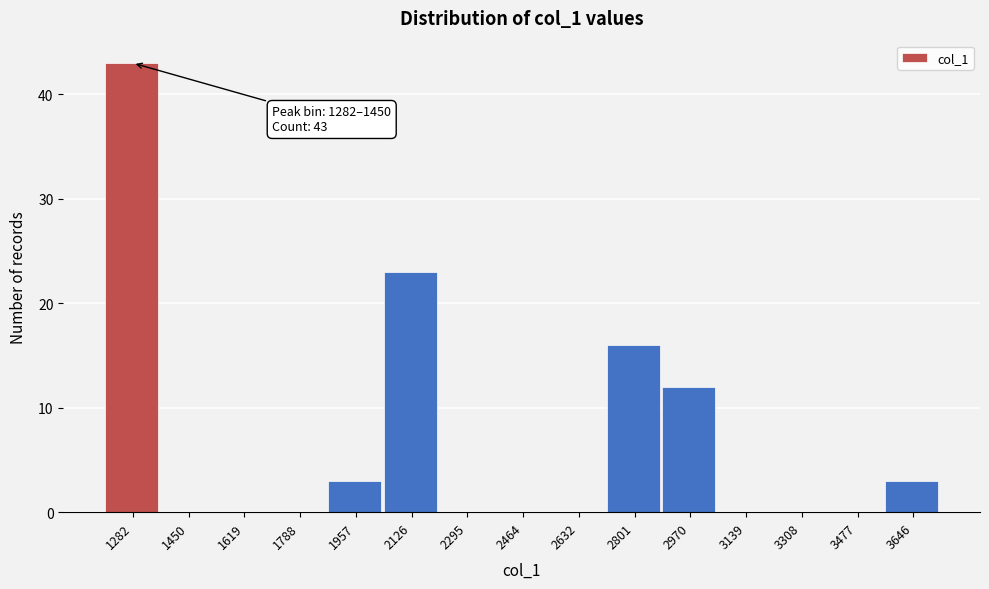

Reading right to left, transcribe all the data shown in this chart.

3646=3	3477=0	3308=0	3139=0	2970=12	2801=16	2632=0	2464=0	2295=0	2126=23	1957=3	1788=0	1619=0	1450=0	1282=43